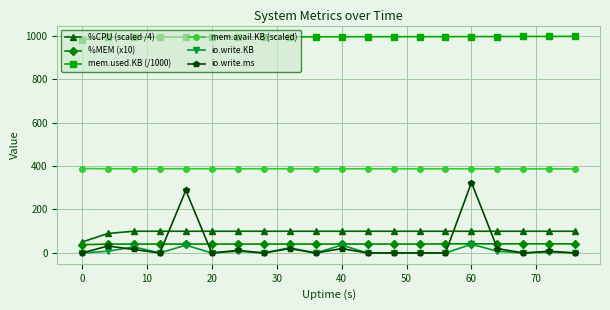

Which series has the largest total across all categories?

mem.used.KB (/1000)